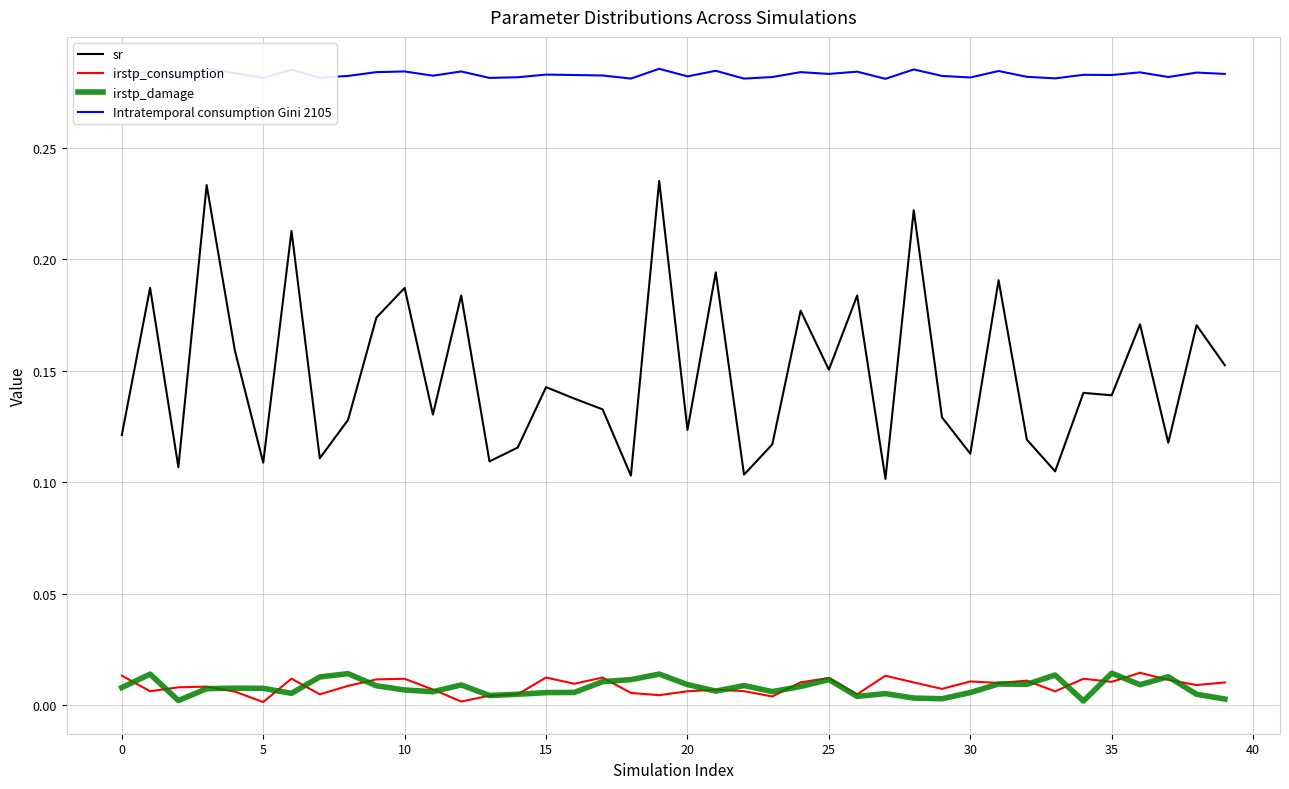

What is the sum of all Intratemporal consumption Gini 2105 values?

11.3